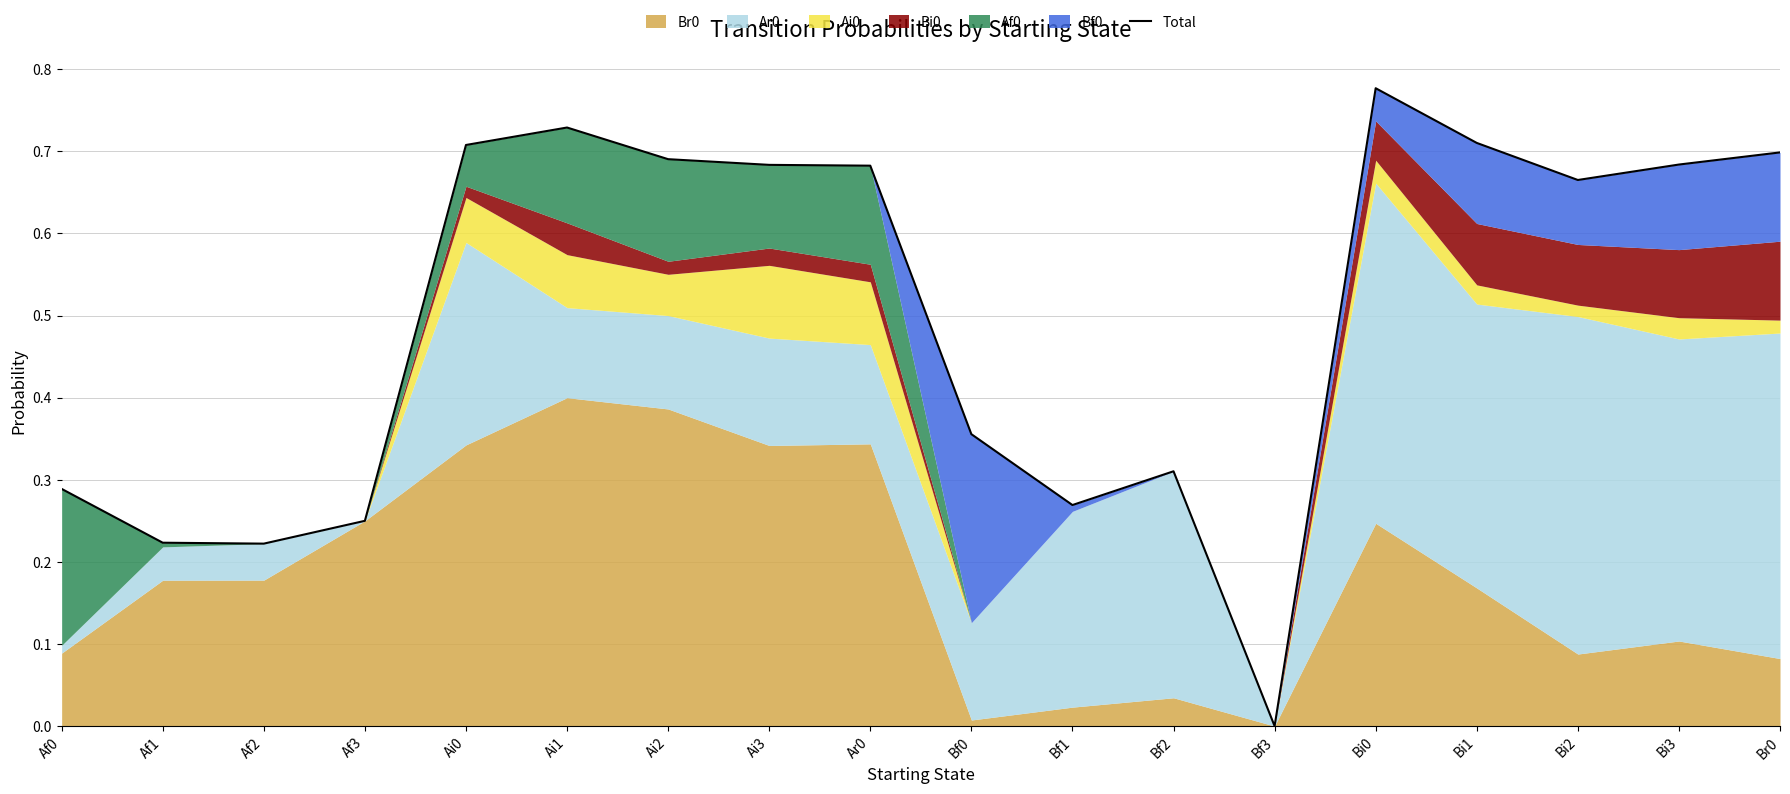

Reading left to right, extract all data points from this chart.

Af0=0.3	Af1=0.2	Af2=0.2	Af3=0.2	Ai0=0.7	Ai1=0.7	Ai2=0.7	Ai3=0.7	Ar0=0.7	Bf0=0.4	Bf1=0.3	Bf2=0.3	Bf3=0.0	Bi0=0.8	Bi1=0.7	Bi2=0.7	Bi3=0.7	Br0=0.7